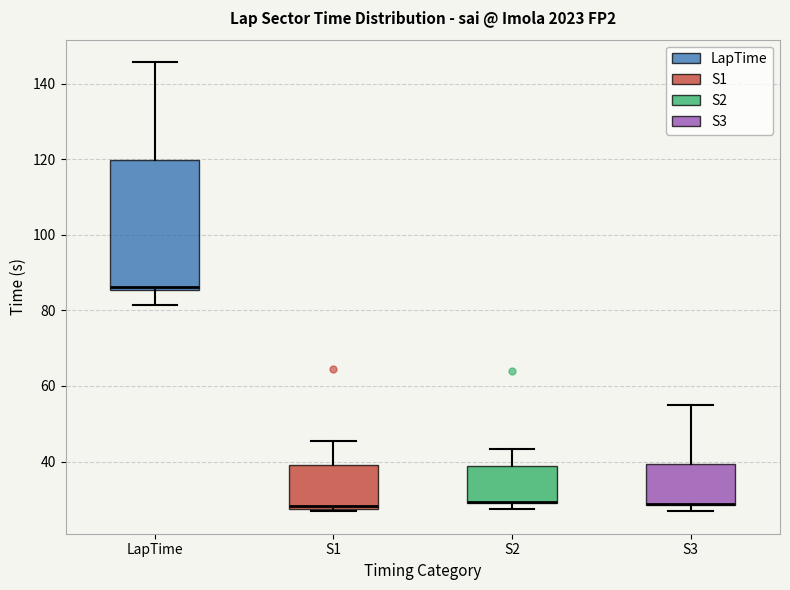

Reading left to right, read every box against the y-axis: the position of its median line, the range the box covers, and the ends of its whiskers. The values are not printed on the chart, so give them approximately, as read against the axis.

LapTime: median 86 (just above the box's lower edge), box 86 to 120, whiskers 82 to 146
S1: median 28 (just above the box's lower edge), box 28 to 38, whiskers 26 to 46
S2: median 30 (drawn on the box's lower edge), box 30 to 38, whiskers 28 to 44
S3: median 28 (drawn on the box's lower edge), box 28 to 40, whiskers 26 to 54